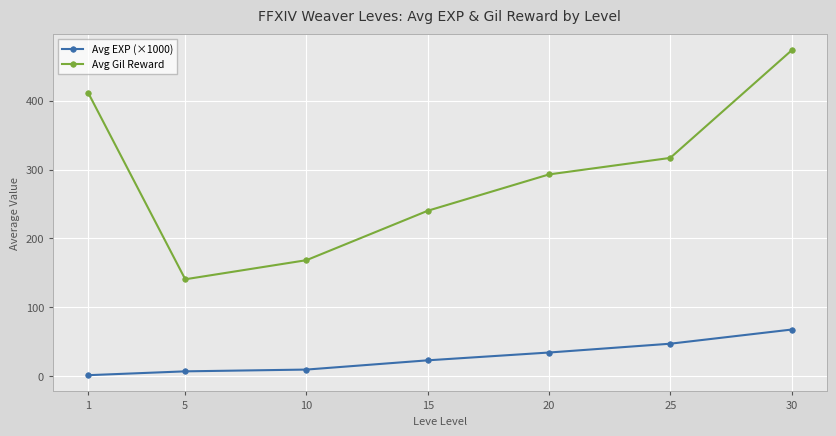

How many data points in Avg Gil Reward are less than 293?

3